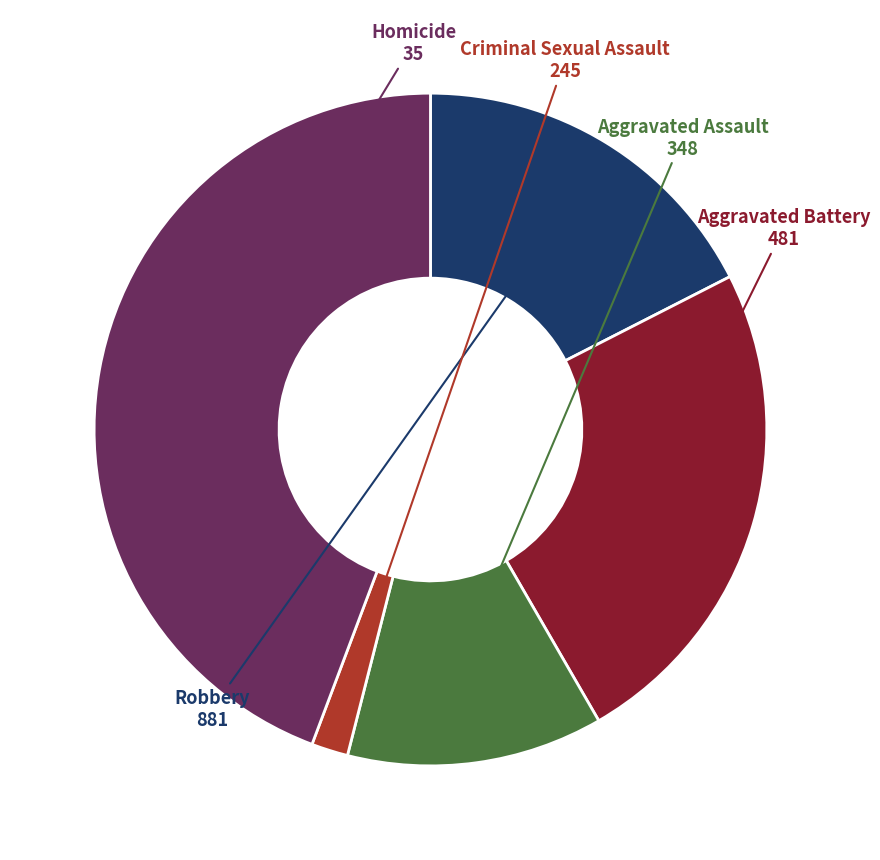

Is it true that Robbery is 32% of the pie?

False